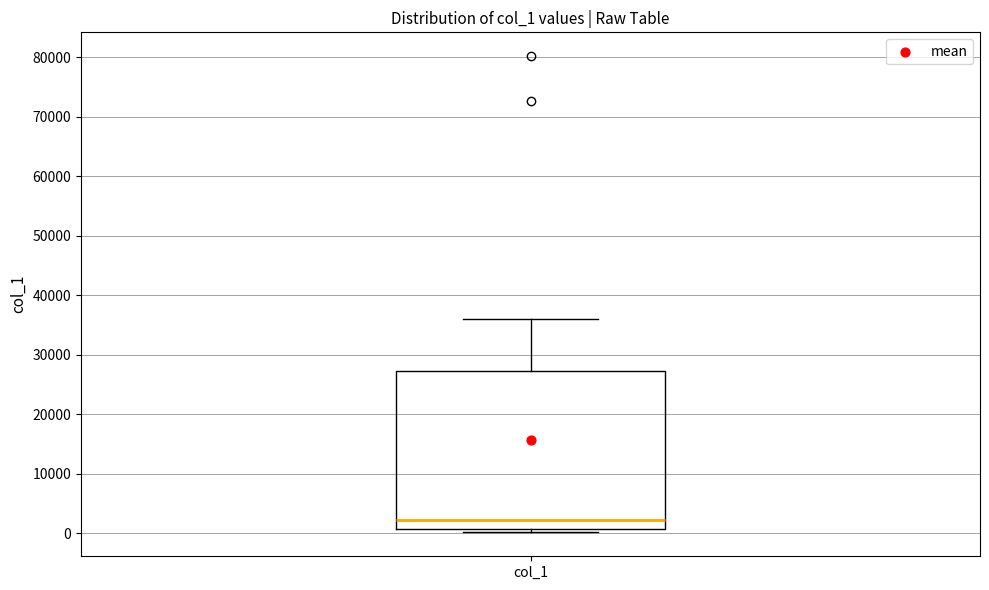

Where is the lower edge of the box for col_1 on the y-axis? The values are not printed on the chart, so give them approximately, as read against the axis.

1000